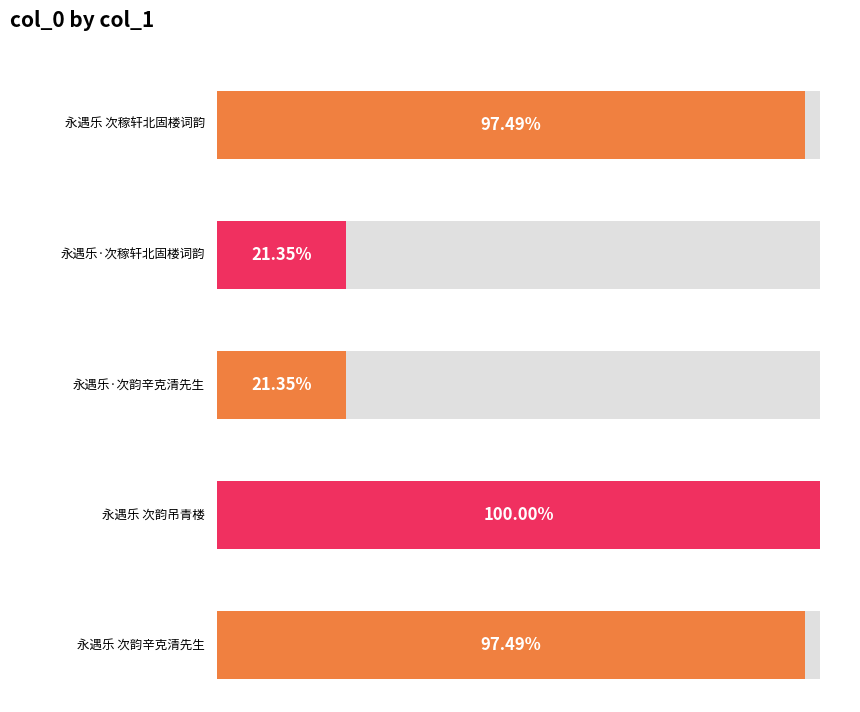

List the labels in order of value, smallest first.

永遇乐·次稼轩北固楼词韵, 永遇乐·次韵辛克清先生, 永遇乐 次韵辛克清先生, 永遇乐 次稼轩北固楼词韵, 永遇乐 次韵吊青楼